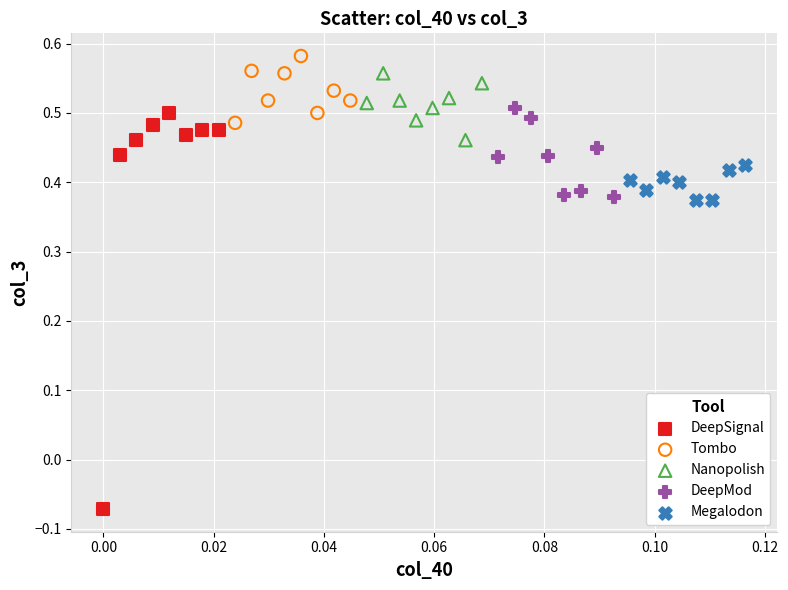

Which series has the largest Y range (max minus min)?

DeepSignal